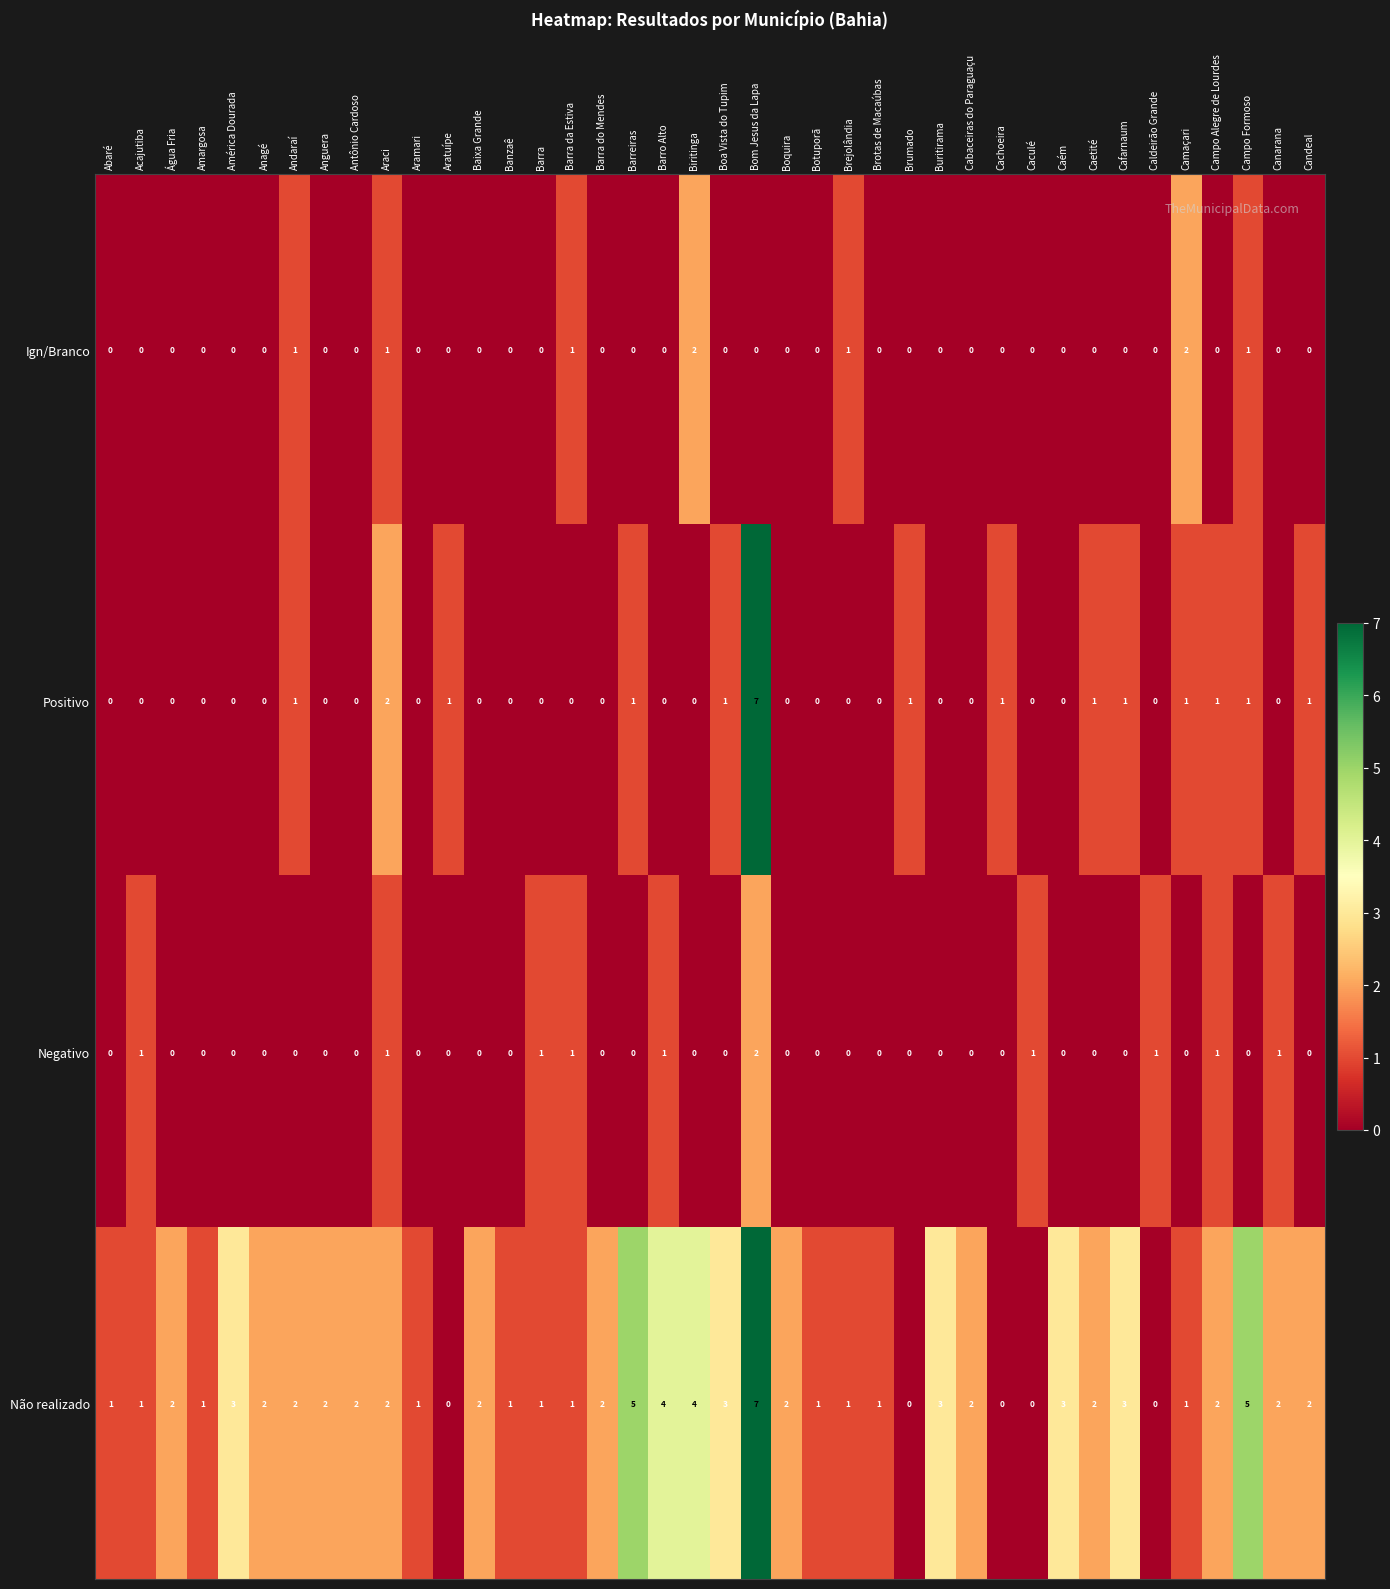

At which category is the sum across all series the highest?

Bom Jesus da Lapa